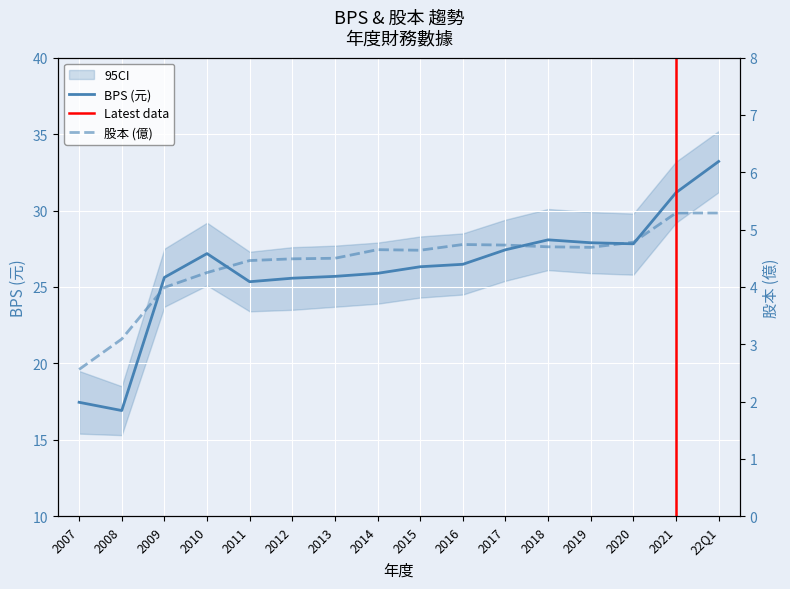

What is the label of the 12th point from the left?

2018